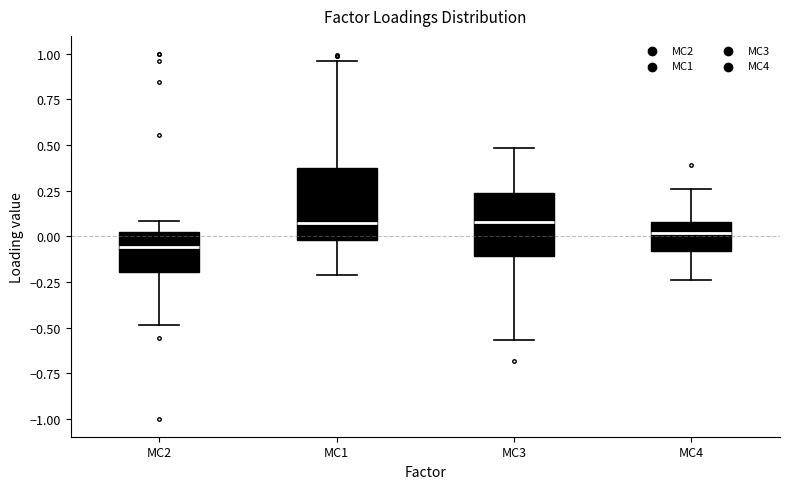

Where is the lower edge of the box for MC1 on the y-axis? The values are not printed on the chart, so give them approximately, as read against the axis.

0.00